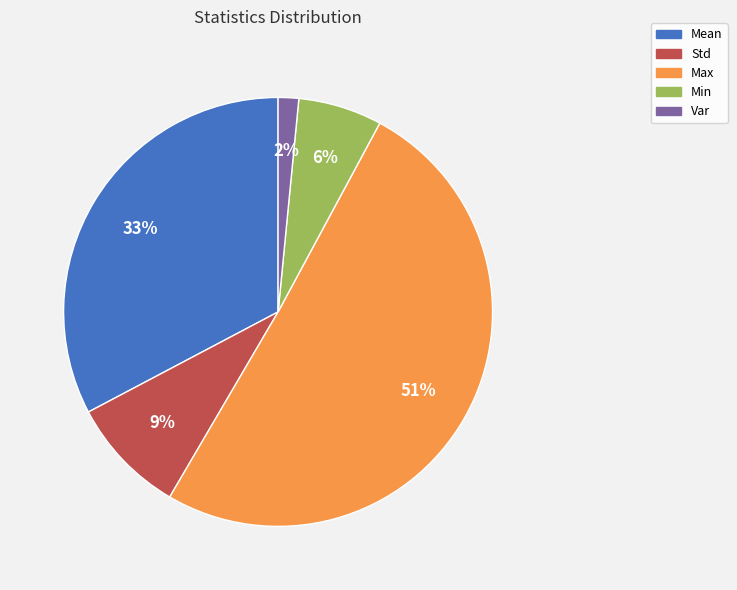

Is the sum of Mean and Std greater than half?

No